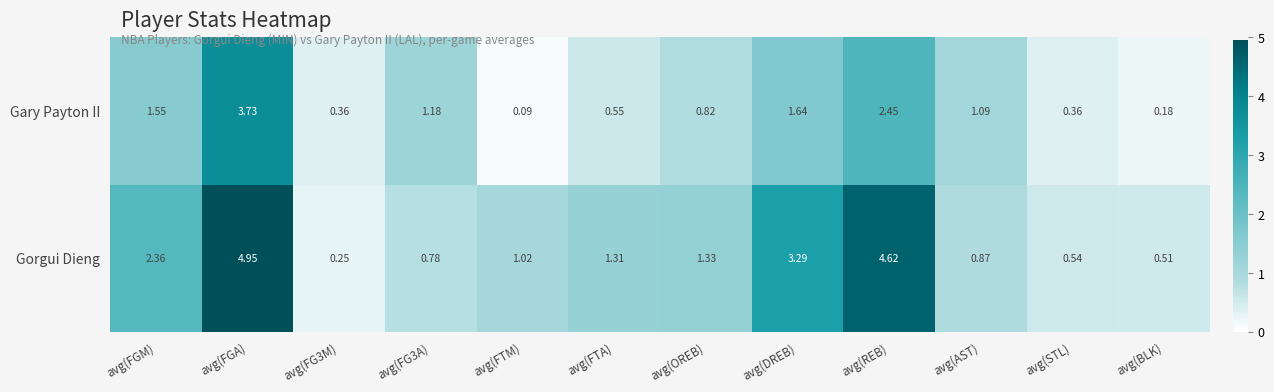

At how many categories does at least one series exceed 2?

4